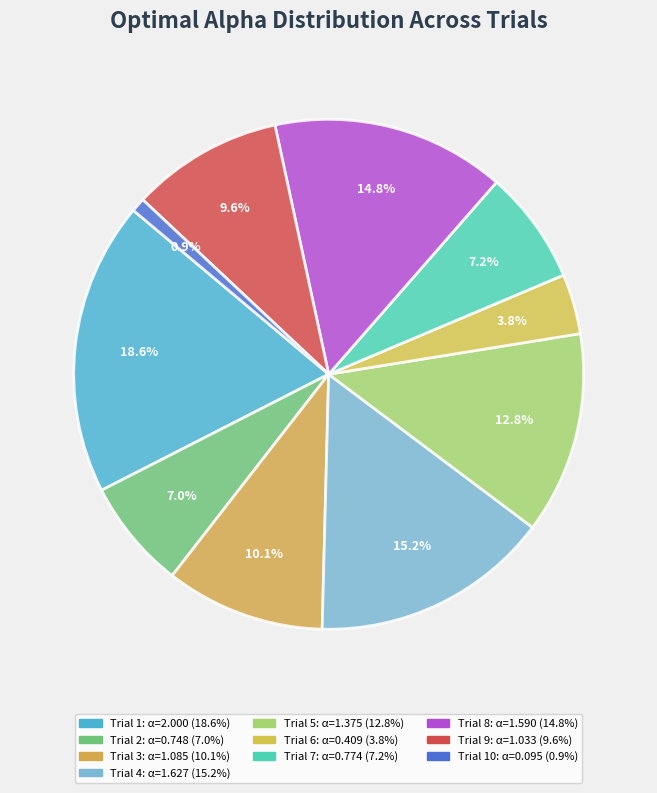

Rank the categories by value from lowest to highest.

Trial 10, Trial 6, Trial 2, Trial 7, Trial 9, Trial 3, Trial 5, Trial 8, Trial 4, Trial 1